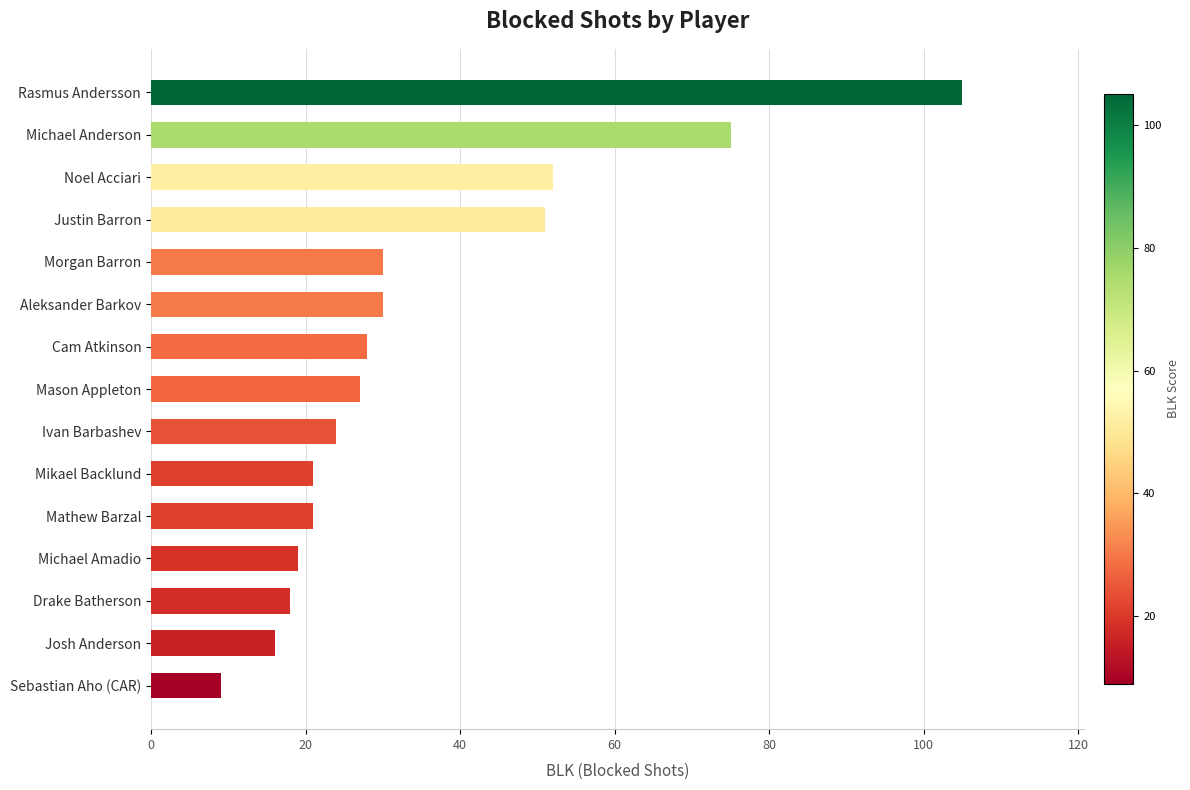

Is it true that the value at Morgan Barron is 13?

False